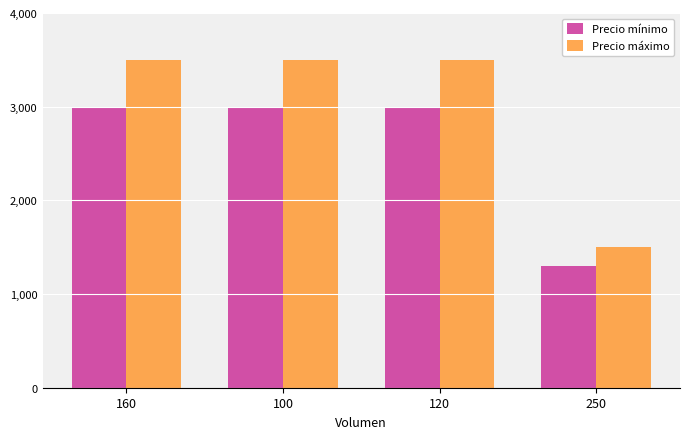

How many data points in Precio mínimo are less than 3000?

1